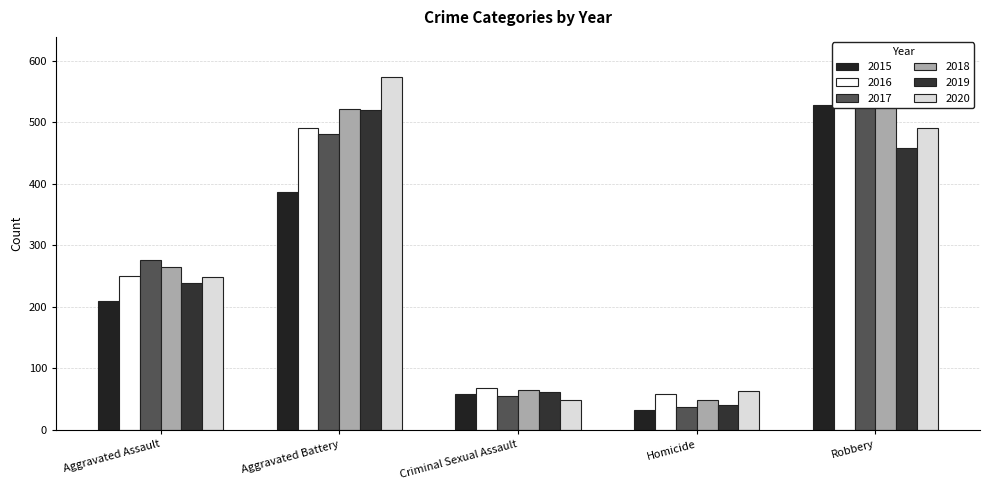

The value of 2016 at Robbery is 579. True or false?

True